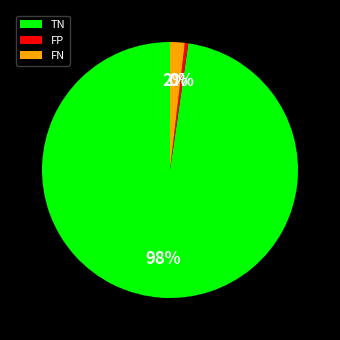

Does any single category account for the majority?

Yes